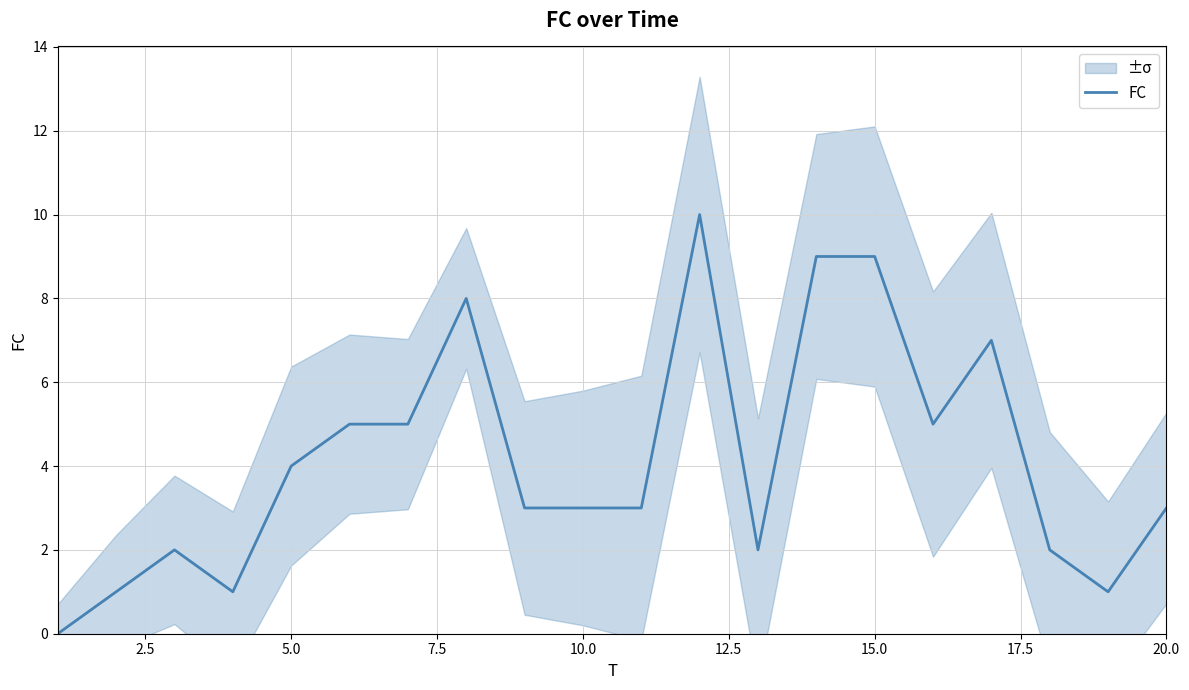

True or false: the data shows 4 at 5.0.

False